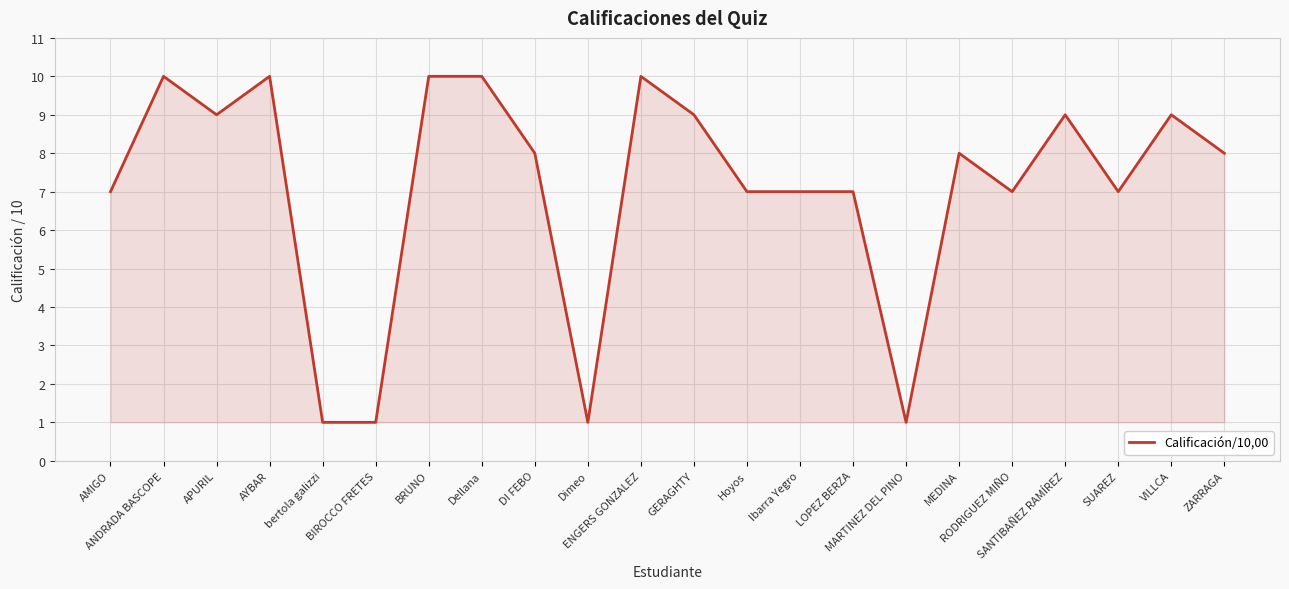

The chart shows a value of 3 at Ibarra Yegro. True or false?

False